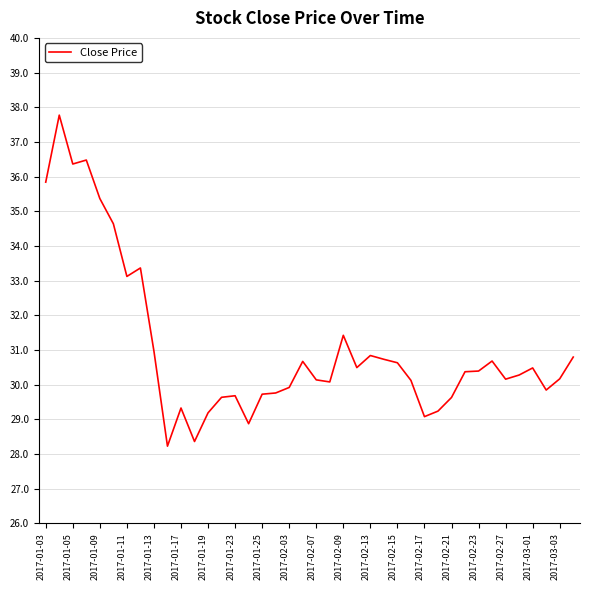

What is the greatest value displayed?

37.8